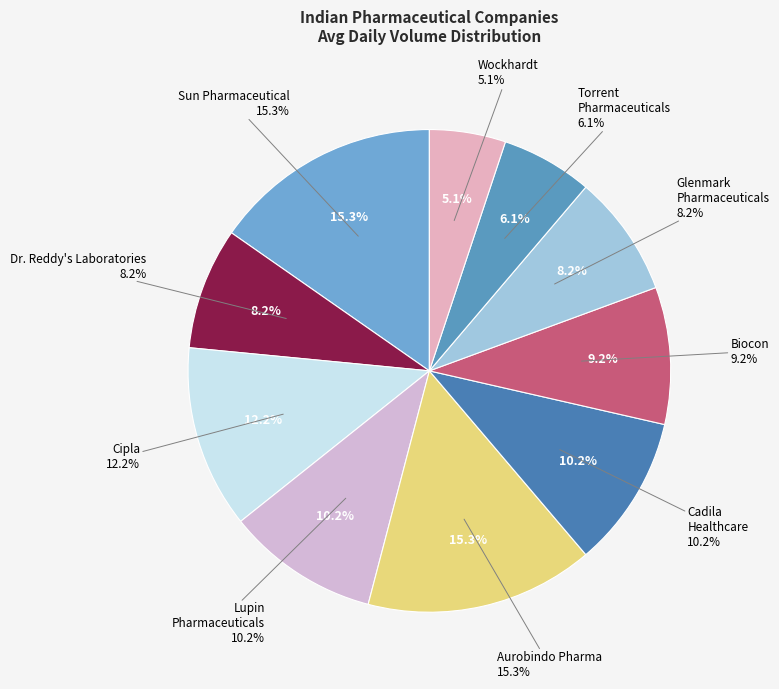

Which has a higher value, Lupin Pharmaceuticals or Glenmark Pharmaceuticals?

Lupin Pharmaceuticals